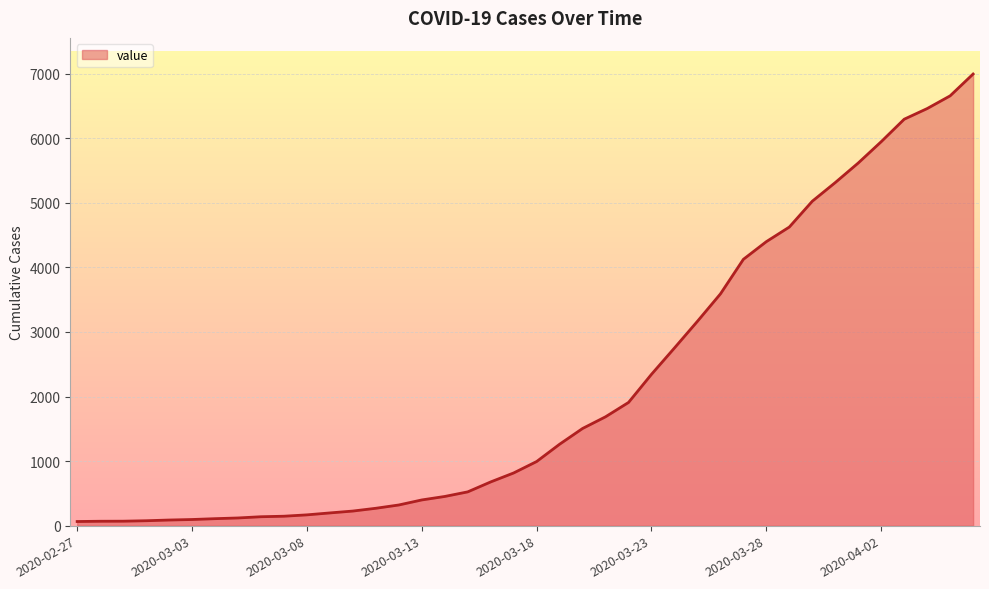

Does the chart have visible grid lines?

Yes